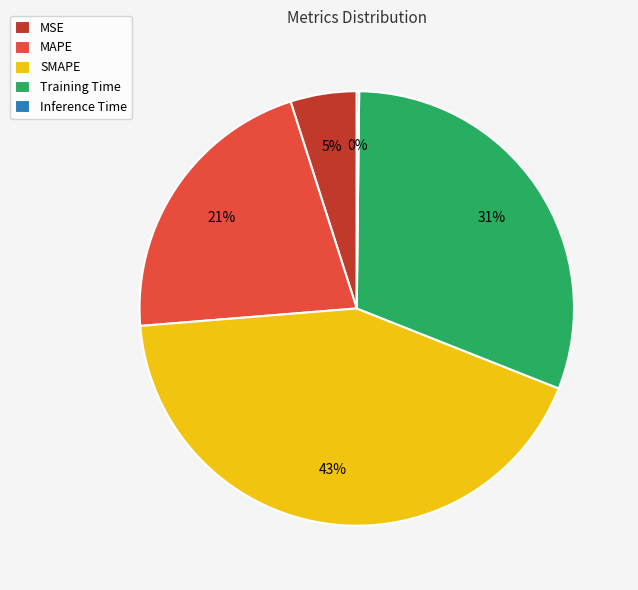

Is the sum of SMAPE and Training Time greater than half?

Yes